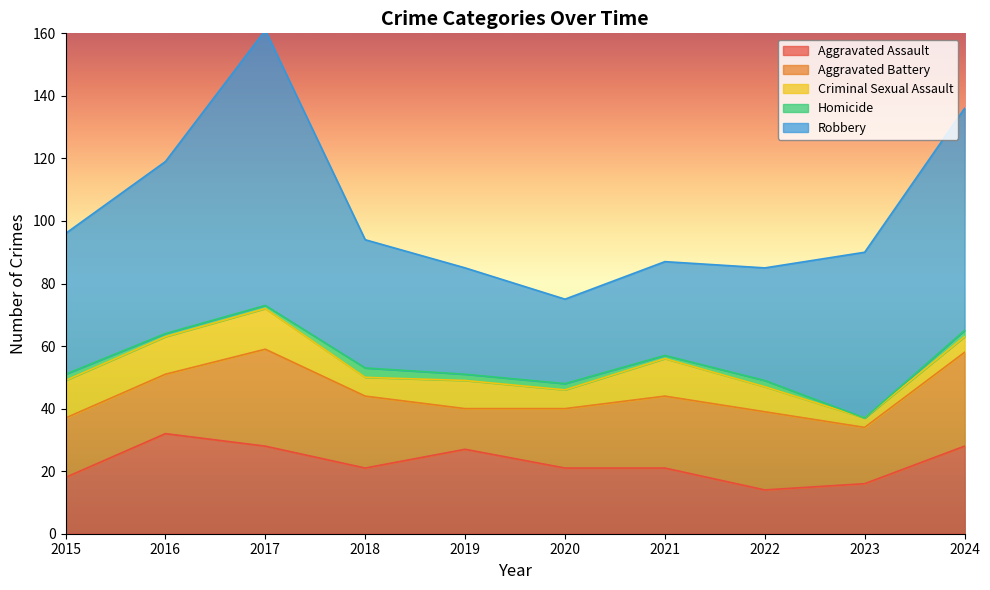

Does the chart display data point markers on the line(s)?

No